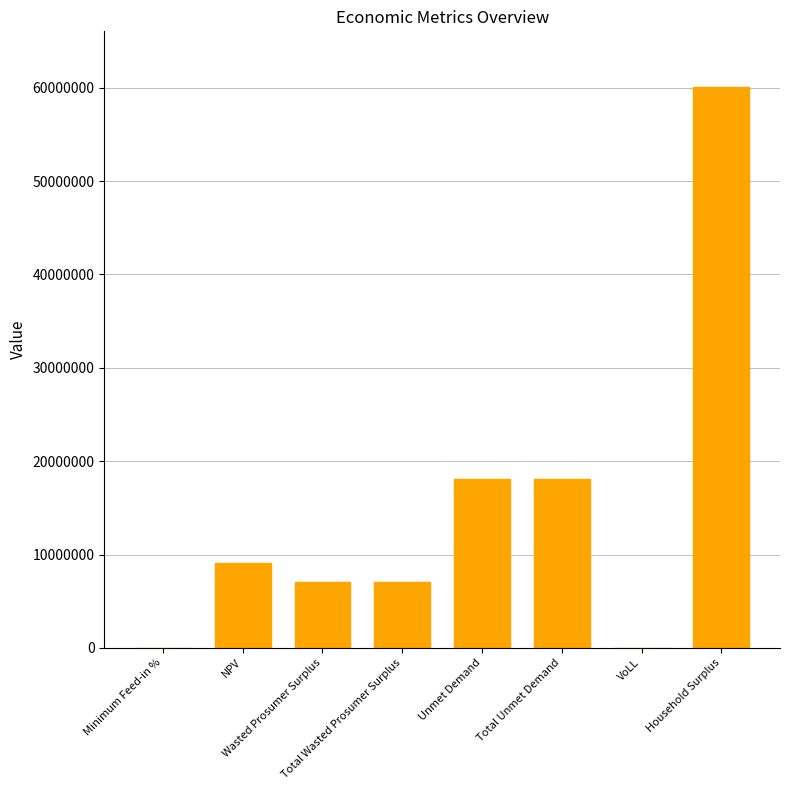

What is the maximum value shown in the chart?

60037278.2